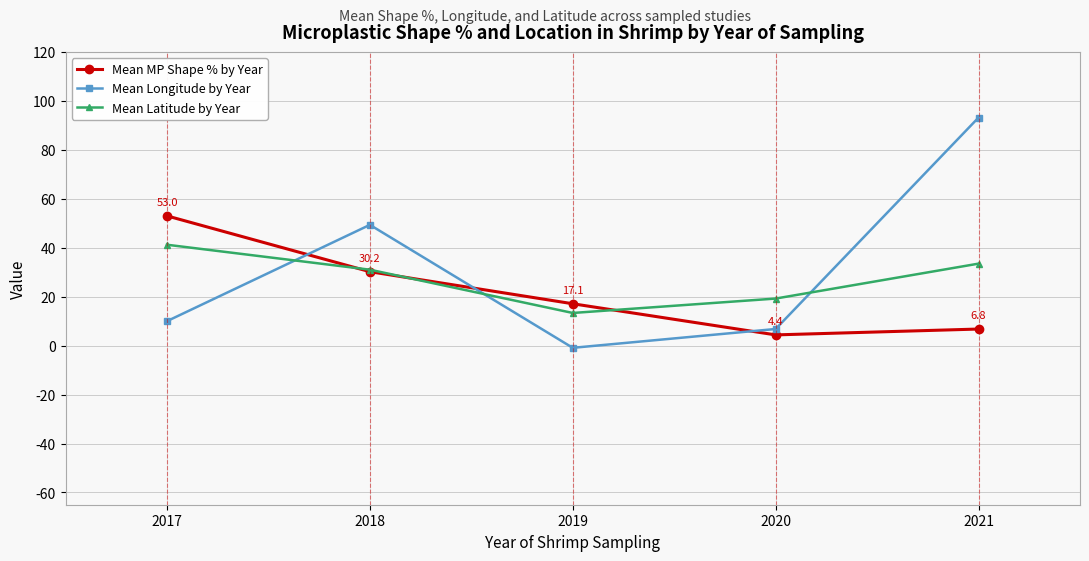

What is the difference between the Mean Latitude by Year values at 2021 and 2018?

2.5